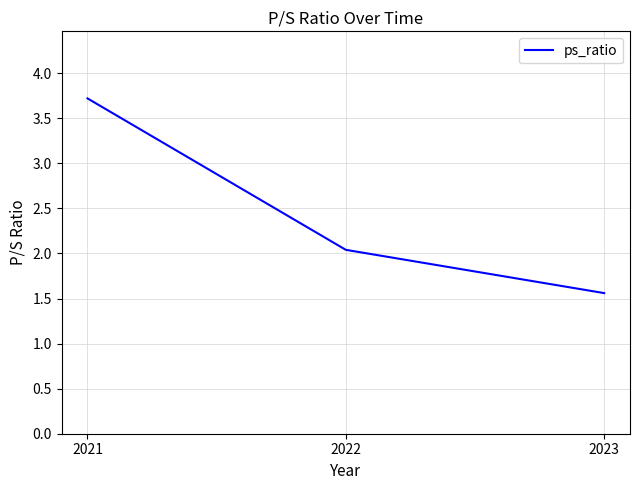

List the labels in order of value, smallest first.

2023, 2022, 2021